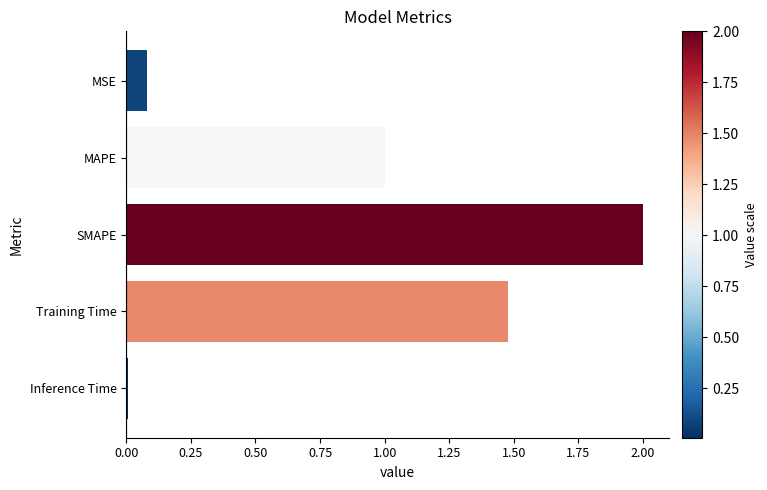

Does the chart contain stacked bars?

No